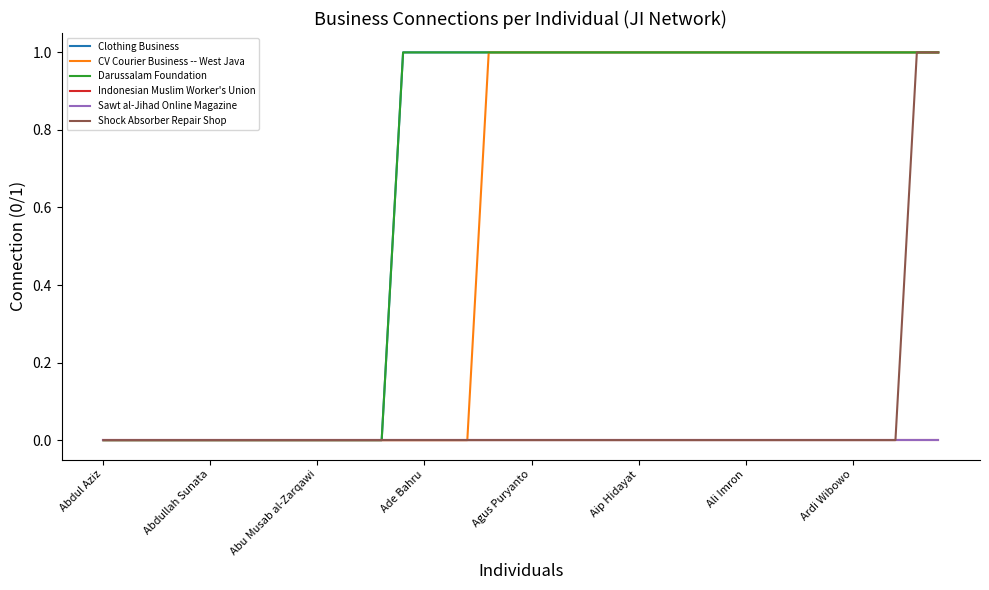

Reading left to right, what are all the values shown in this chart?

Clothing Business: 0	0	0	0	0	0	0	0	0	0	0	0	0	0	1	1	1	1	1	1	1	1	1	1	1	1	1	1	1	1	1	1	1	1	1	1	1	1	1	1
CV Courier Business -- West Java: 0	0	0	0	0	0	0	0	0	0	0	0	0	0	0	0	0	0	1	1	1	1	1	1	1	1	1	1	1	1	1	1	1	1	1	1	1	1	1	1
Darussalam Foundation: 0	0	0	0	0	0	0	0	0	0	0	0	0	0	1	1	1	1	1	1	1	1	1	1	1	1	1	1	1	1	1	1	1	1	1	1	1	1	1	1
Indonesian Muslim Worker's Union: 0	0	0	0	0	0	0	0	0	0	0	0	0	0	0	0	0	0	0	0	0	0	0	0	0	0	0	0	0	0	0	0	0	0	0	0	0	0	0	0
Sawt al-Jihad Online Magazine: 0	0	0	0	0	0	0	0	0	0	0	0	0	0	0	0	0	0	0	0	0	0	0	0	0	0	0	0	0	0	0	0	0	0	0	0	0	0	0	0
Shock Absorber Repair Shop: 0	0	0	0	0	0	0	0	0	0	0	0	0	0	0	0	0	0	0	0	0	0	0	0	0	0	0	0	0	0	0	0	0	0	0	0	0	0	1	1